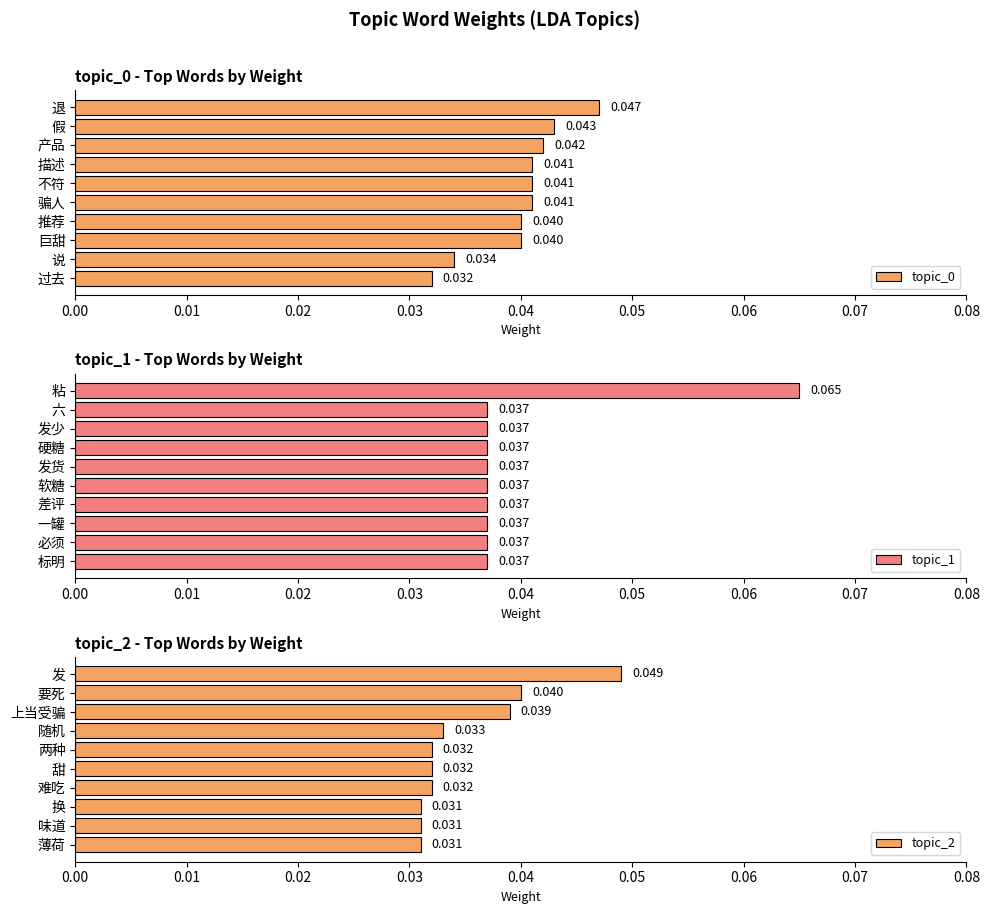

At which label does topic_0 reach its peak?

退